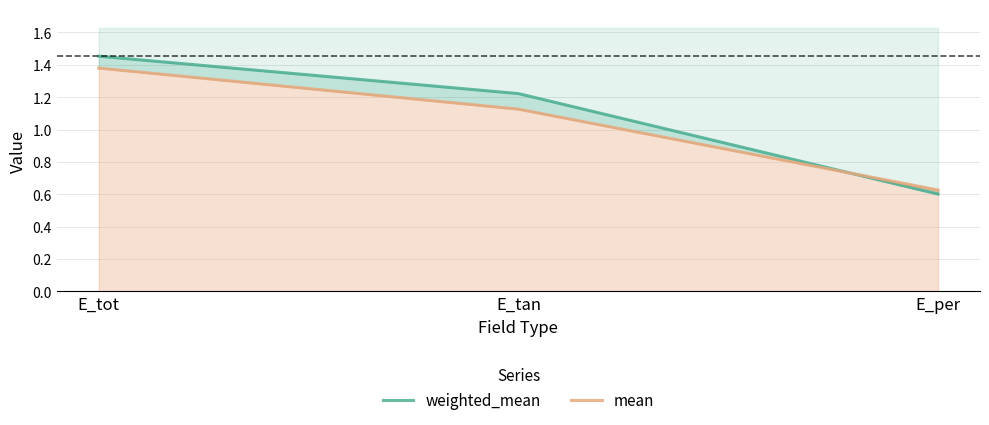

Which series has the widest spread of values?

weighted_mean